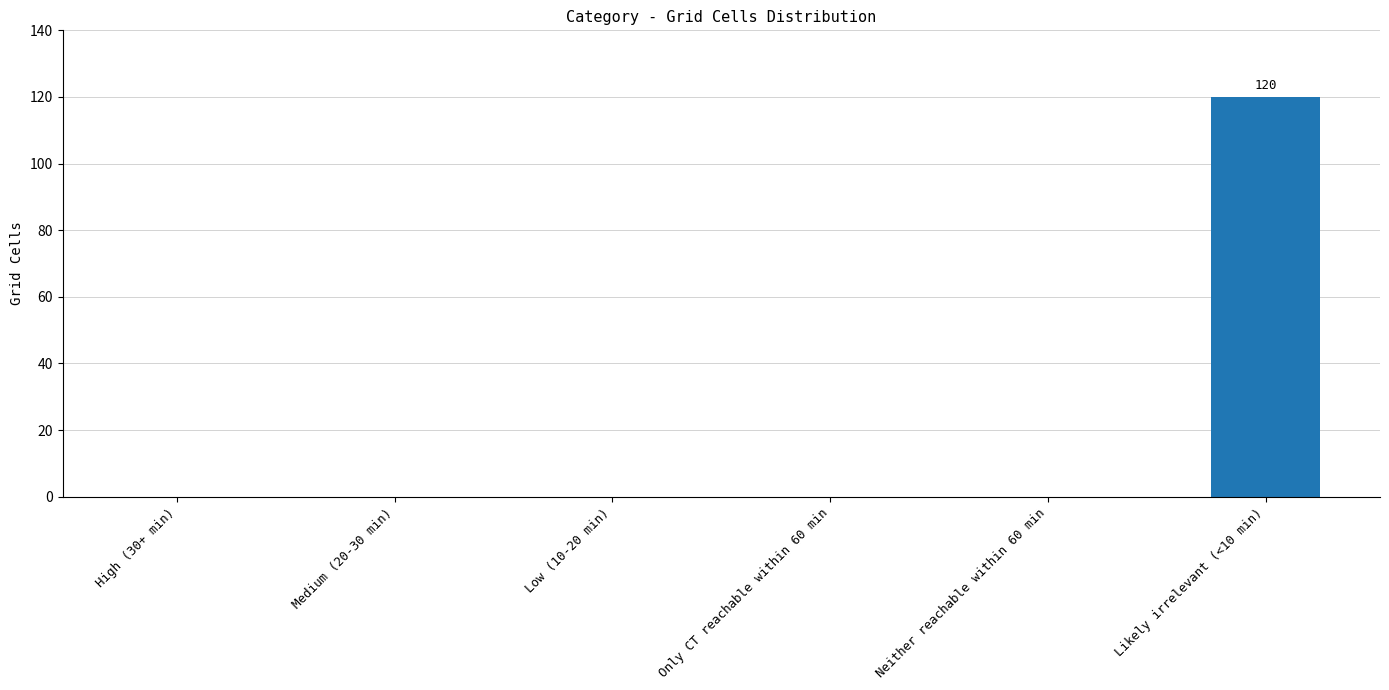

What is the greatest value displayed?

120